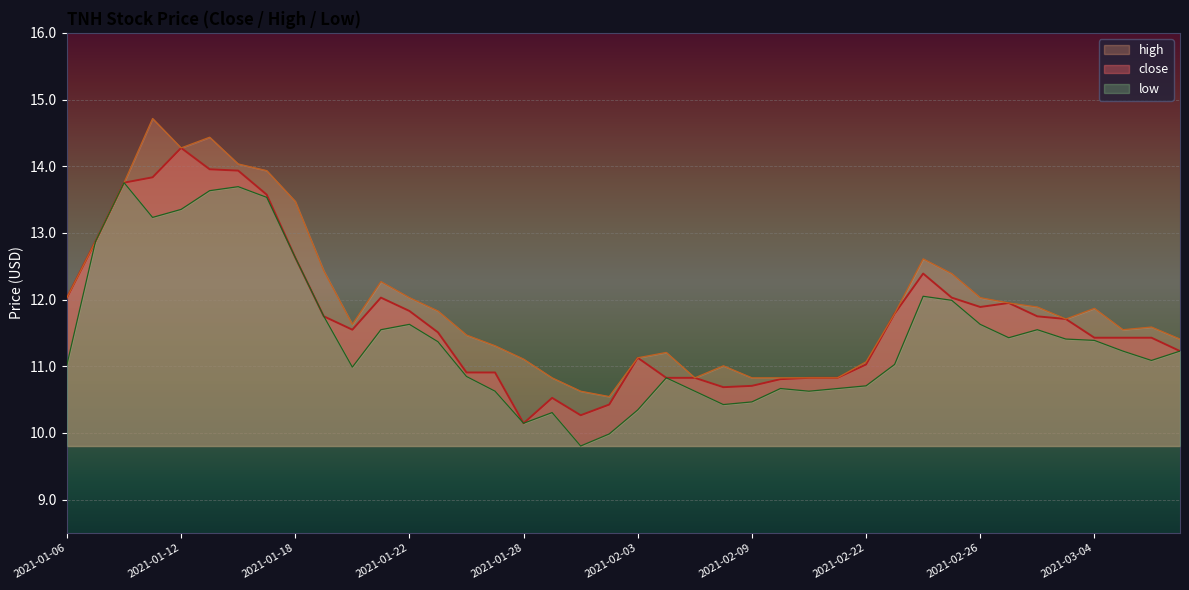

The close series shows 3.4 at 2021-02-03. True or false?

False